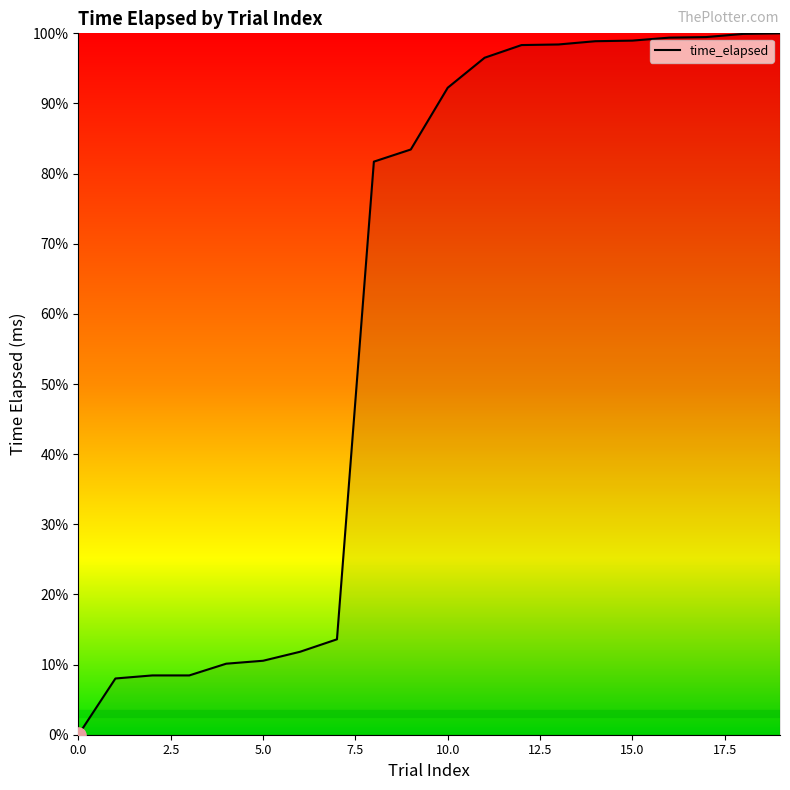

What is the greatest value displayed?

100.0